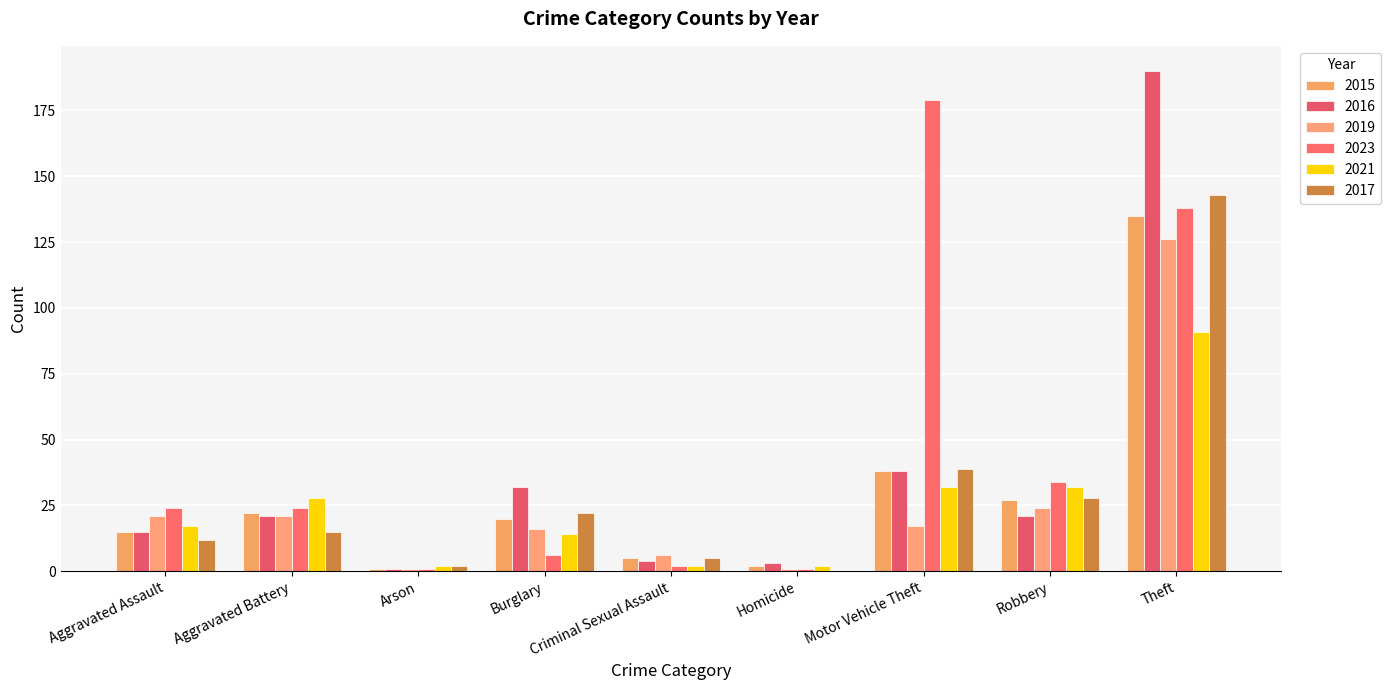

Are the bars horizontal?

No